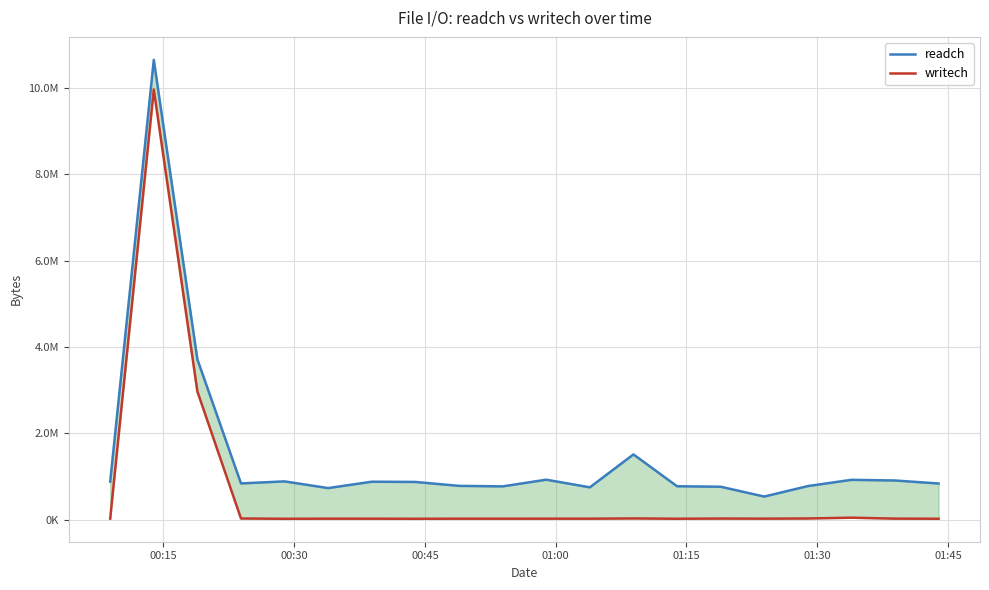

True or false: readch and writech intersect in this chart.

False